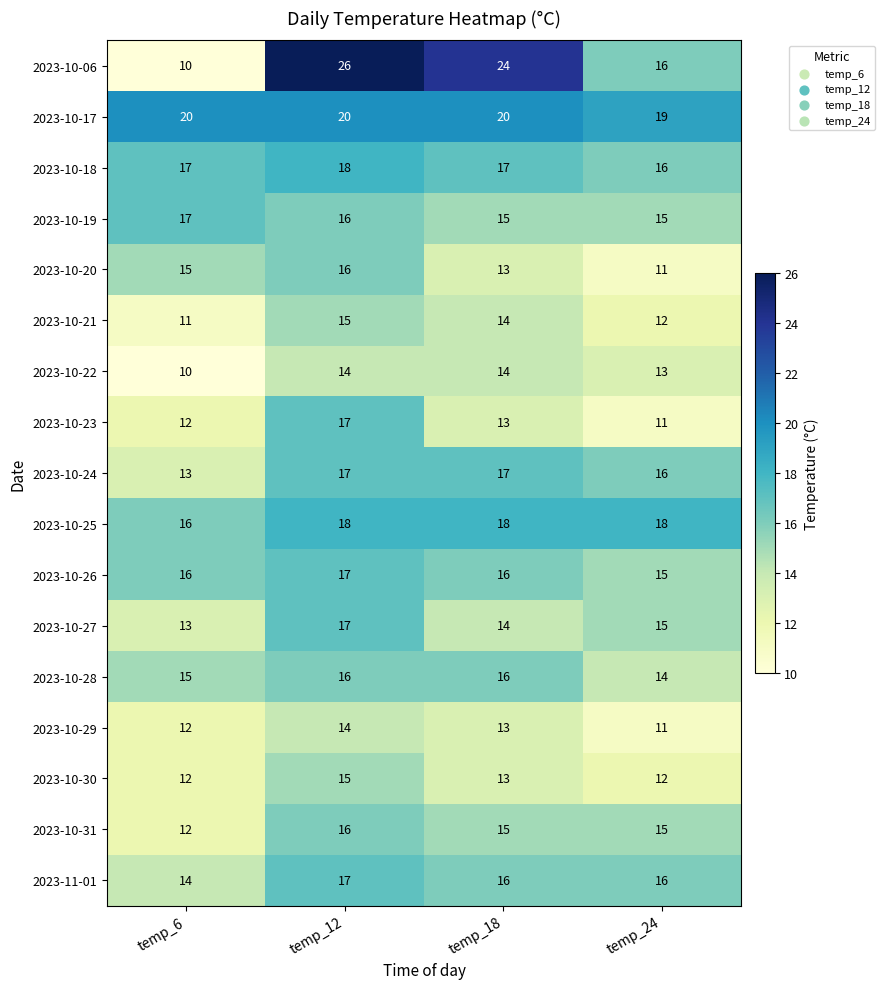

What is the difference between the second highest and minimum values in the 2023-10-22 series?

4